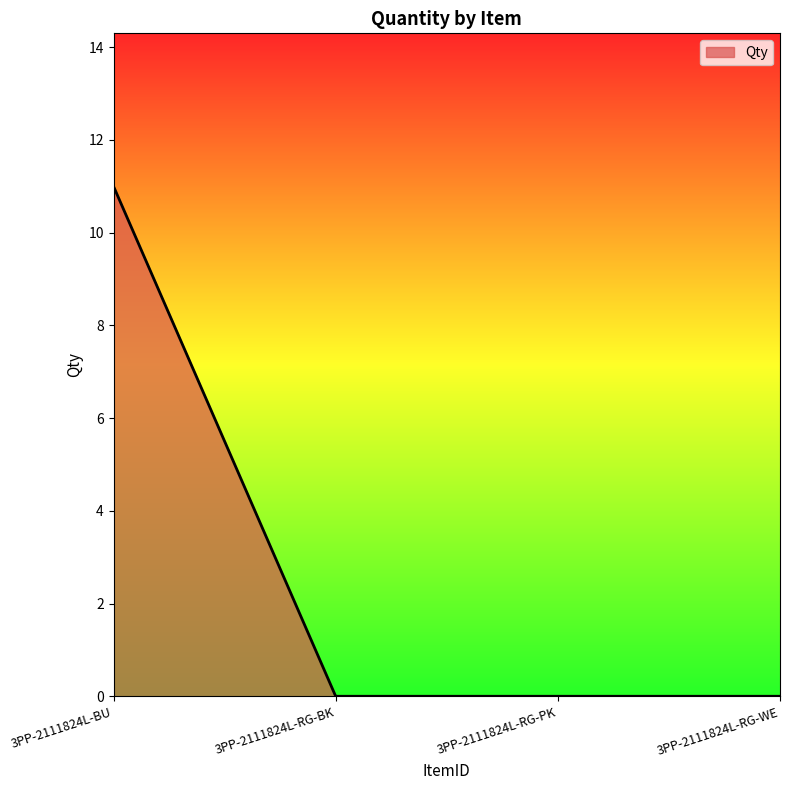

What is the sum of all values?

11